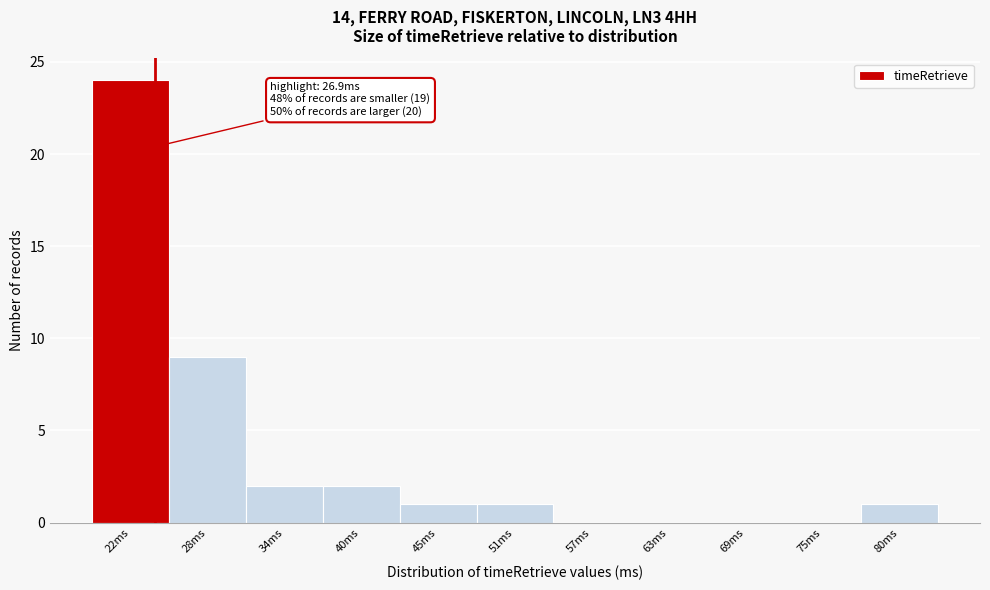

Reading left to right, what are all the values shown in this chart?

22ms=24	28ms=9	34ms=2	40ms=2	45ms=1	51ms=1	57ms=0	63ms=0	69ms=0	75ms=0	80ms=1